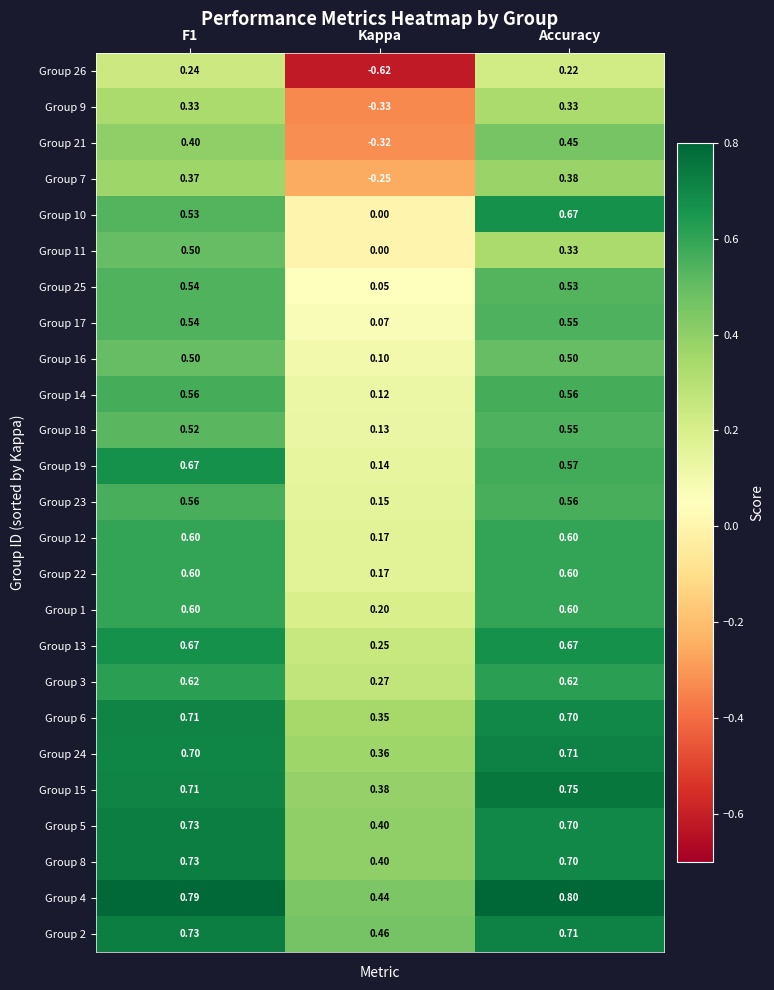

Which series has the widest spread of values?

Group 26